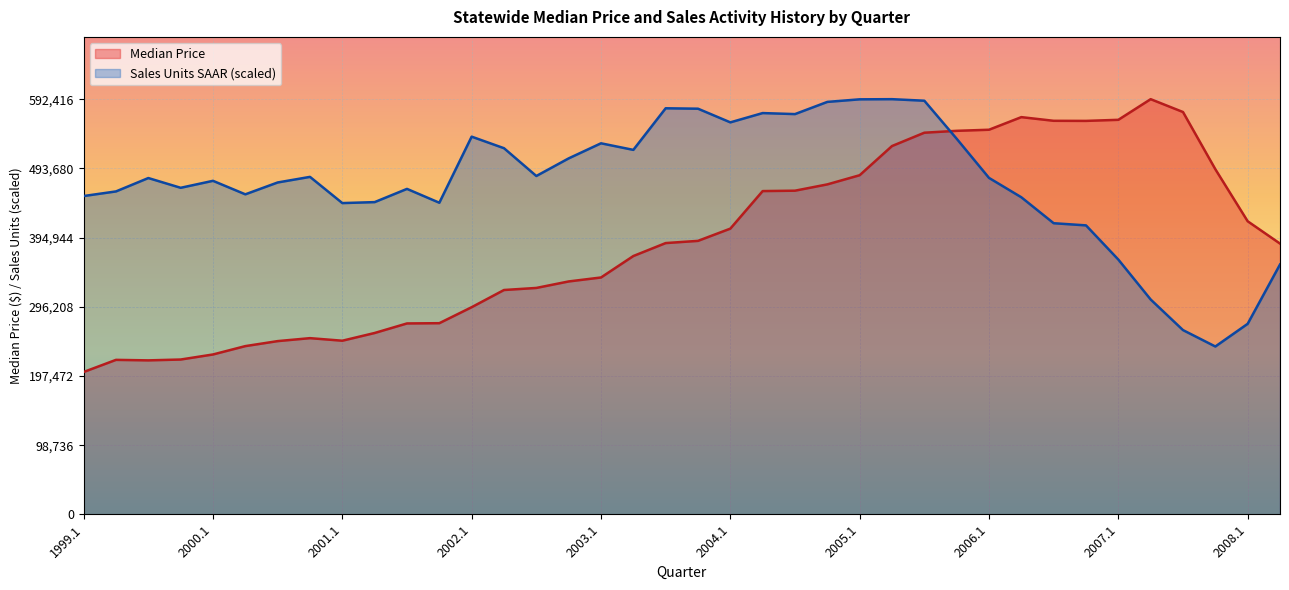

How many series are shown in this chart?

2